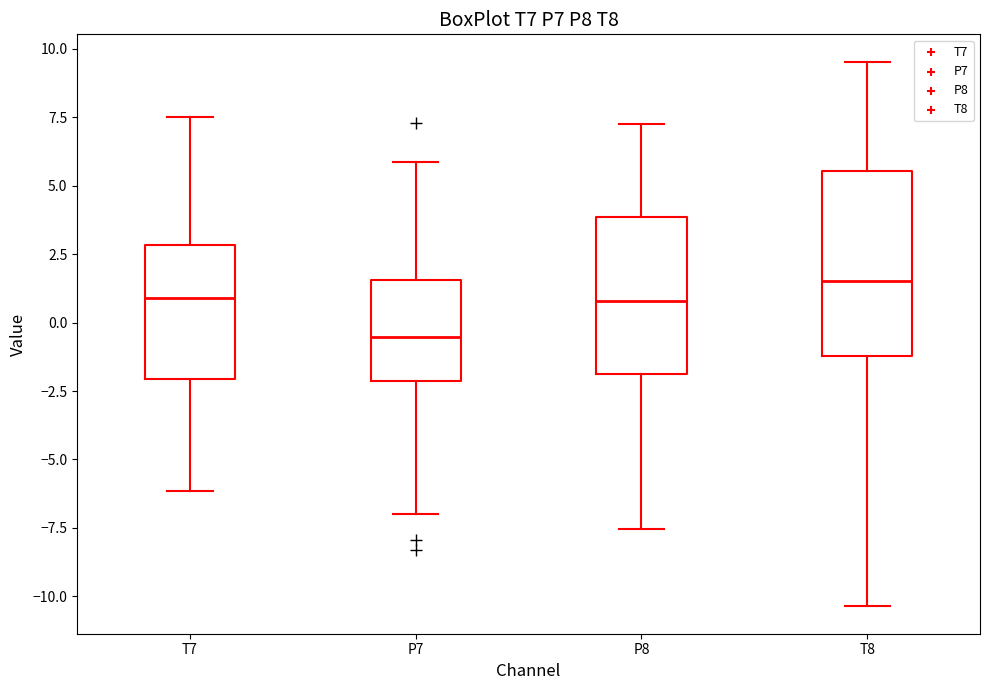

Reading left to right, transcribe this box plot: for each box, give where its median line is, the range the box spans, and where its two whiskers end, as read against the y-axis. The values are not printed on the chart, so give them approximately, as read against the axis.

T7: median 1.0, box -2.0 to 3.0, whiskers -6.0 to 7.5
P7: median -0.5, box -2.0 to 1.5, whiskers -7.0 to 6.0
P8: median 1.0, box -2.0 to 4.0, whiskers -7.5 to 7.5
T8: median 1.5, box -1.0 to 5.5, whiskers -10.5 to 9.5